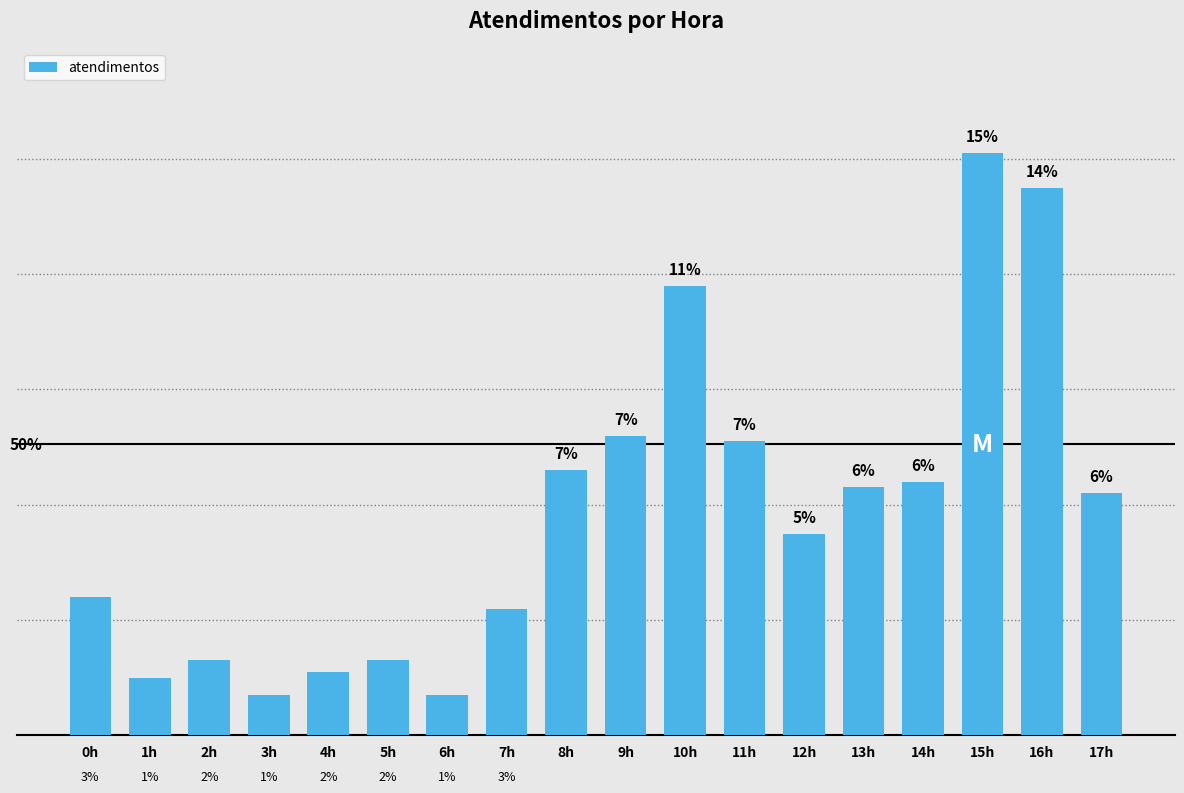

List the labels in order of value, largest first.

15h, 16h, 10h, 9h, 11h, 8h, 14h, 13h, 17h, 12h, 0h, 7h, 2h, 5h, 4h, 1h, 3h, 6h